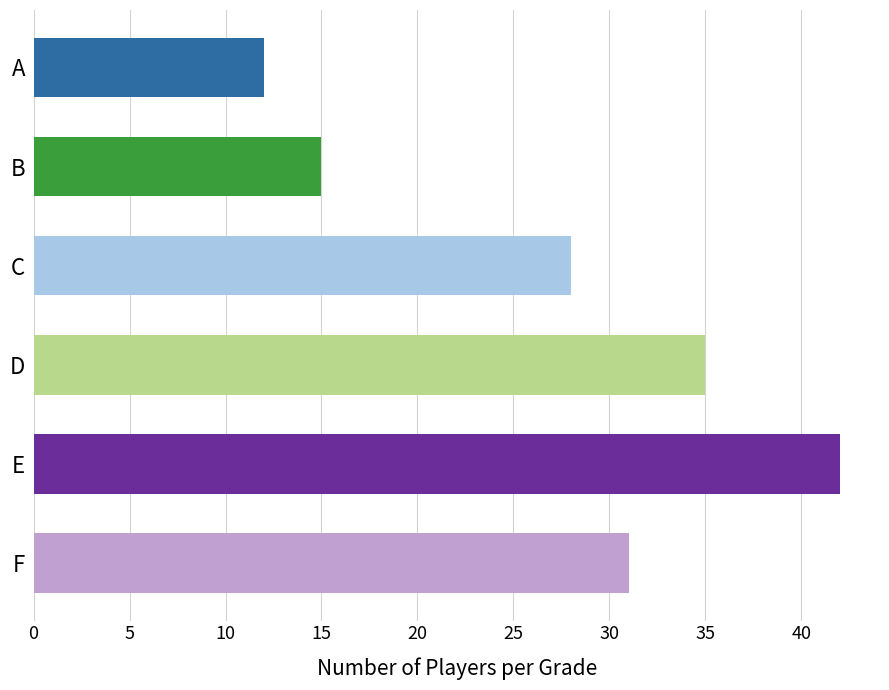

How many data points does each series have?

6